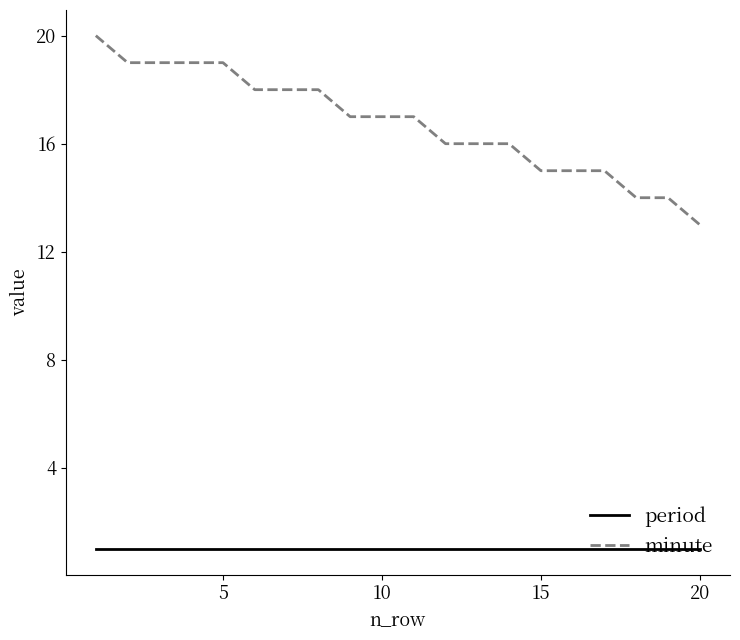

Which series has the largest range (max minus min)?

minute